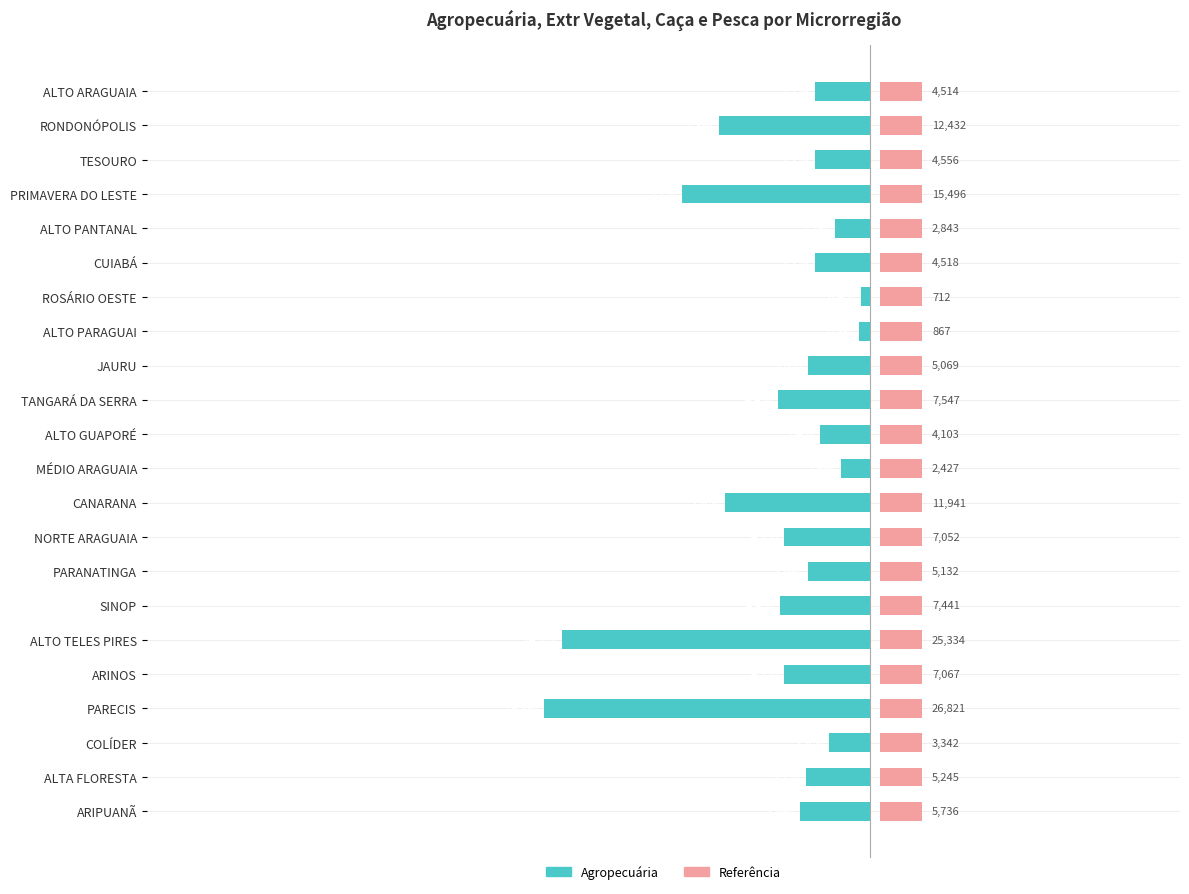

Is it true that Referência equals 0.9 at 11?

False